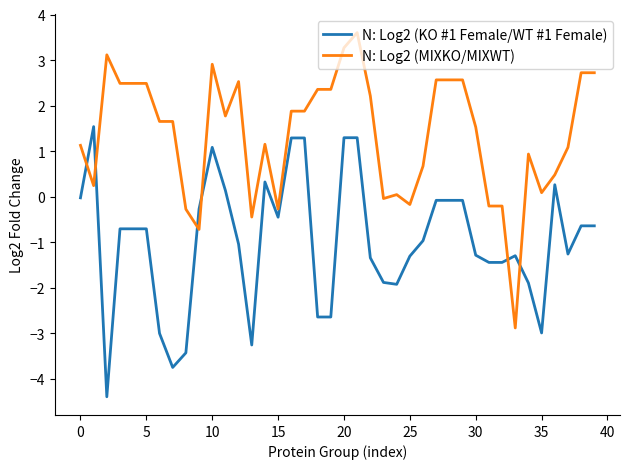

Which series has the largest range (max minus min)?

N: Log2 (MIXKO/MIXWT)